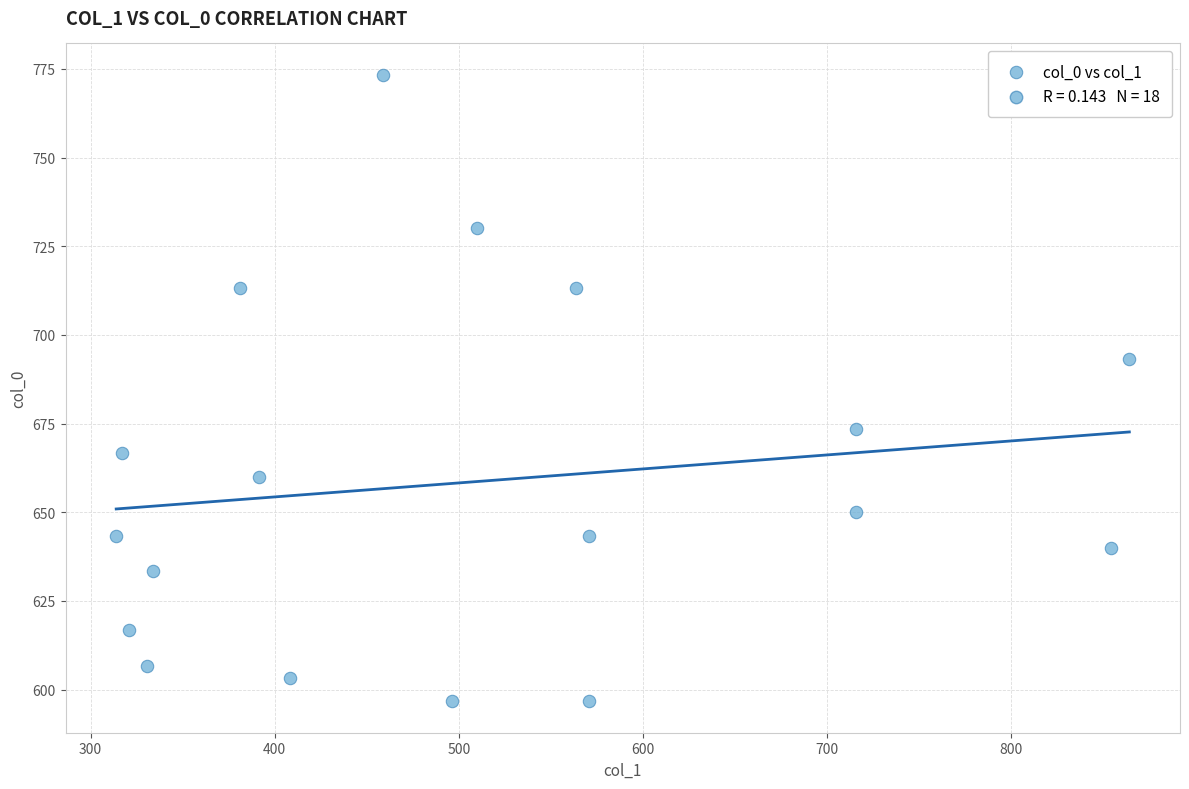

What Y value in the scatter plot is closest to 685?

693.3